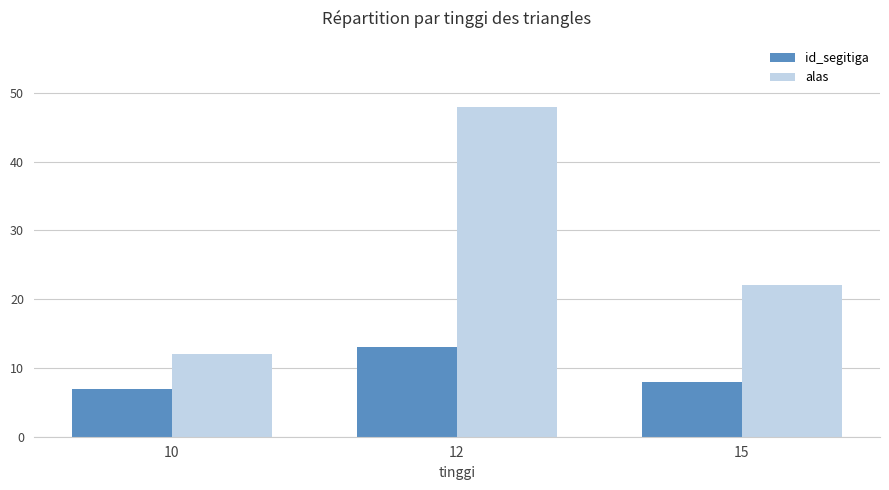

At 12, list the series in order from largest to smallest.

alas, id_segitiga